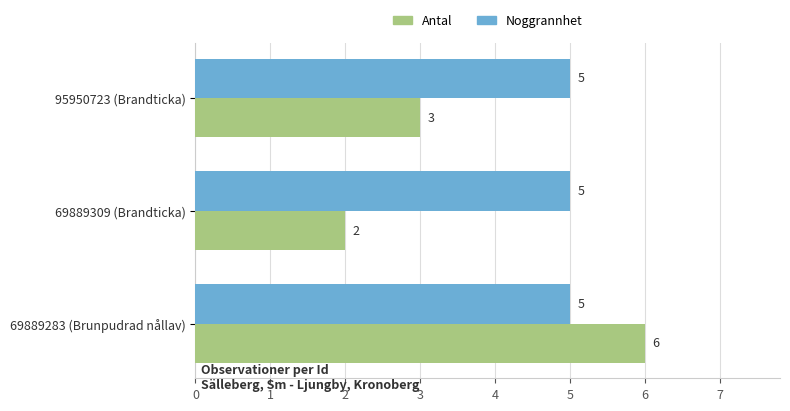

The Antal series shows 1 at 69889309 (Brandticka). True or false?

False